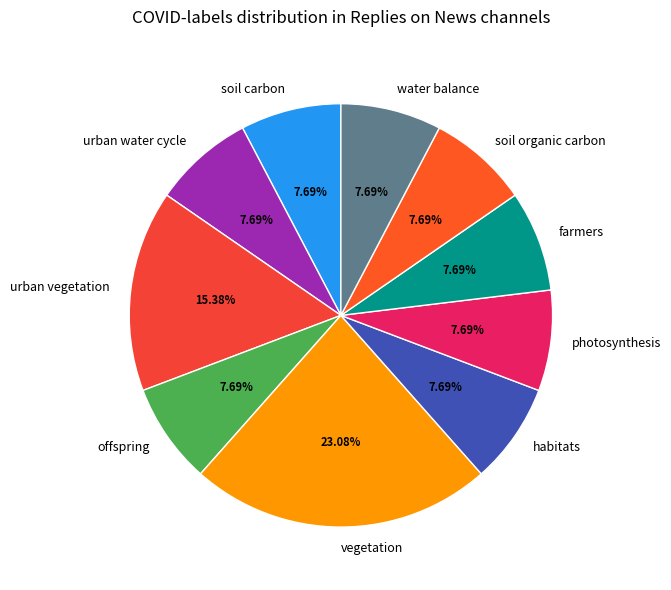

To the nearest percent, what portion does water balance represent?

8%